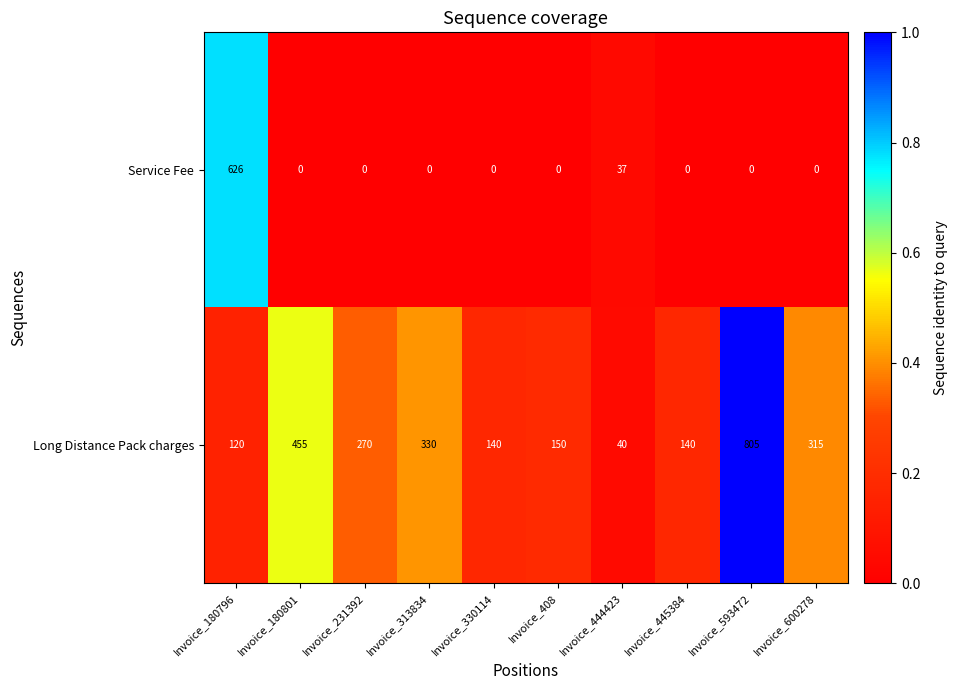

Count the number of categories in the chart.

10